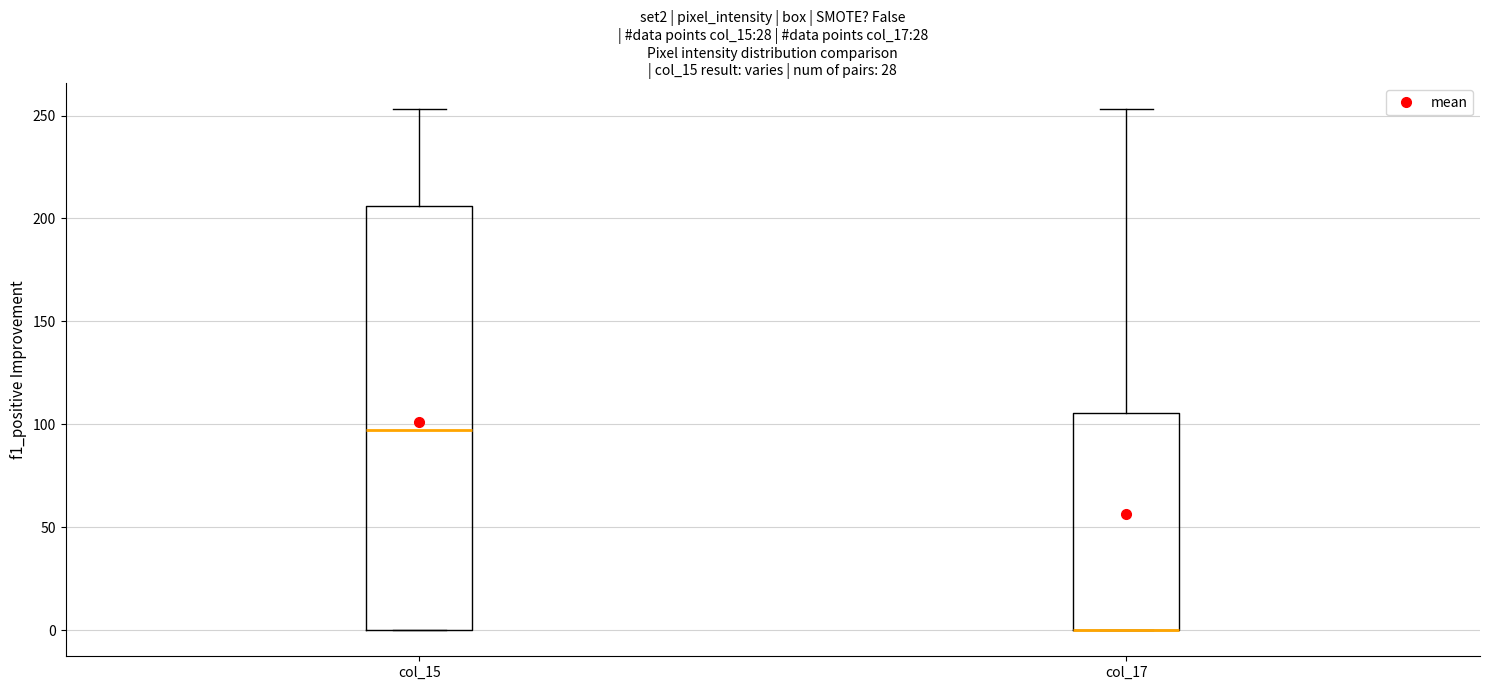

Reading left to right, transcribe this box plot: for each box, give where its median line is, the range the box spans, and where its two whiskers end, as read against the y-axis. The values are not printed on the chart, so give them approximately, as read against the axis.

col_15: median 100, box 0 to 205, whiskers 0 to 255
col_17: median 0 (drawn on the box's lower edge), box 0 to 105, whiskers 0 to 255